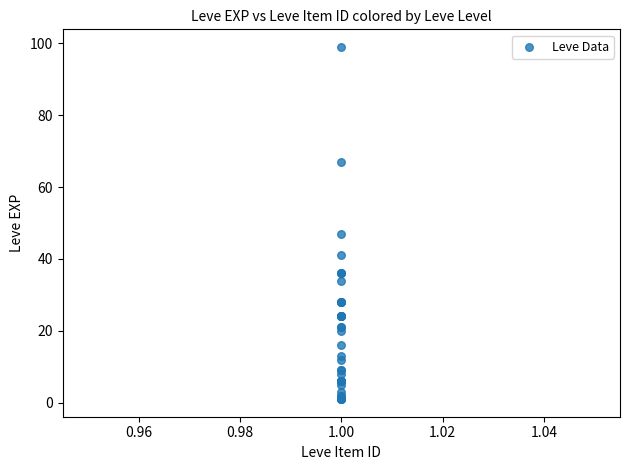

What Y value in the scatter plot is closest to 50?

47